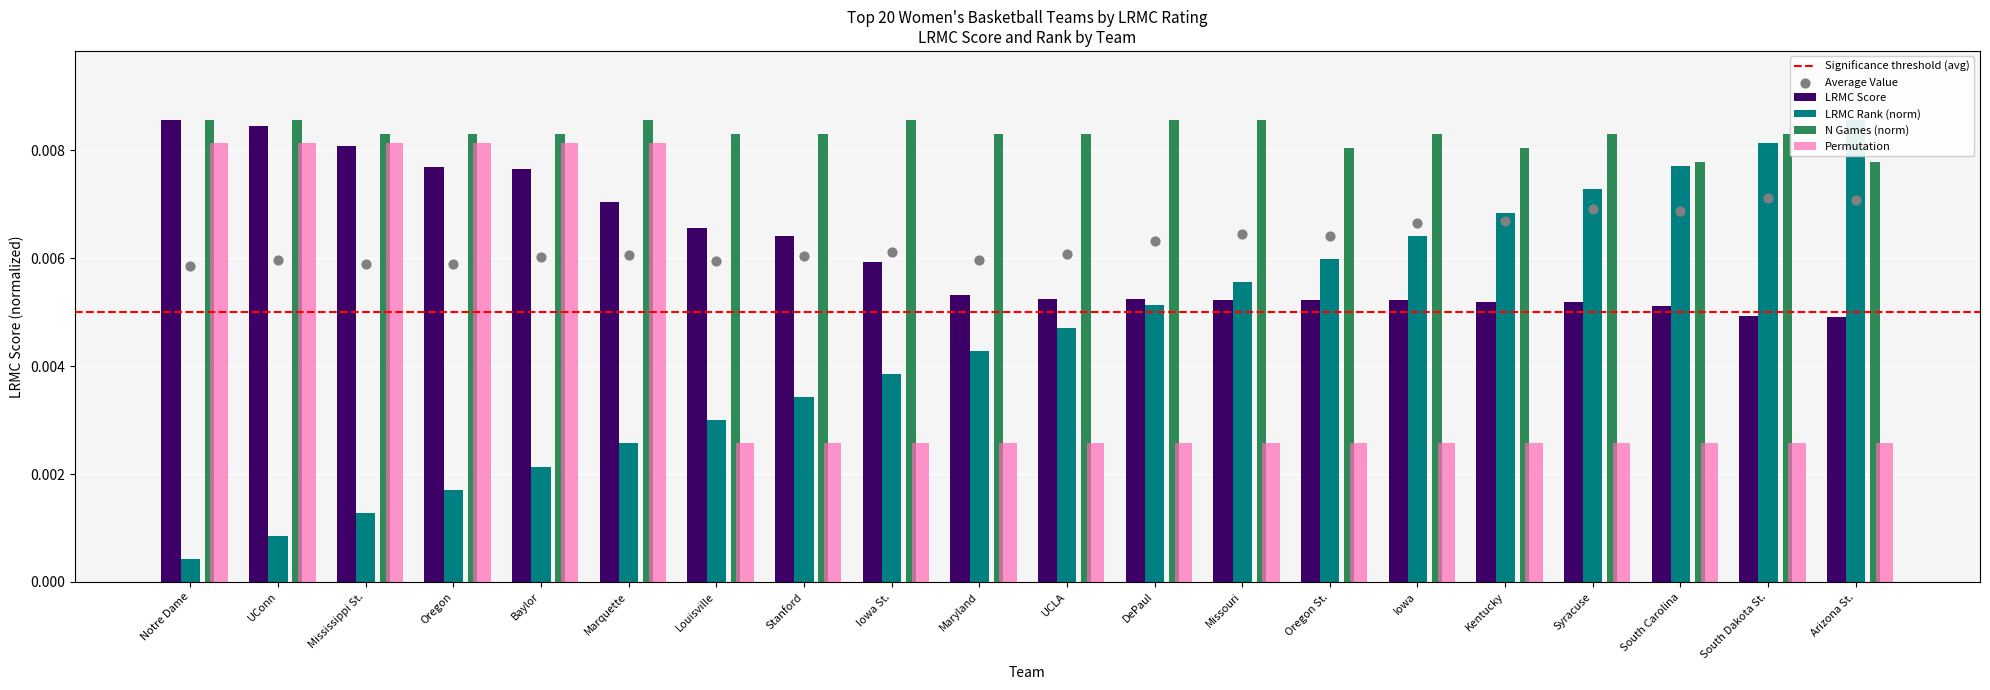

Which series has the widest spread of Y values?

LRMC_rank